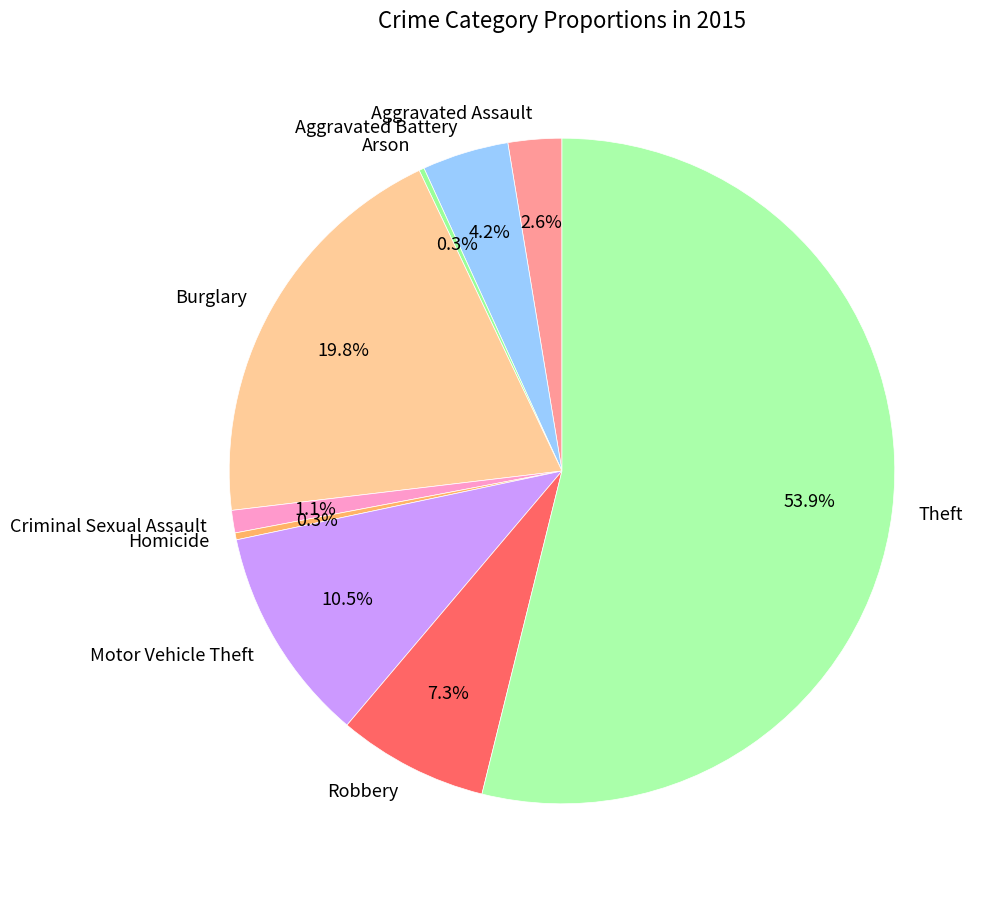

Which slice is the largest?

Theft